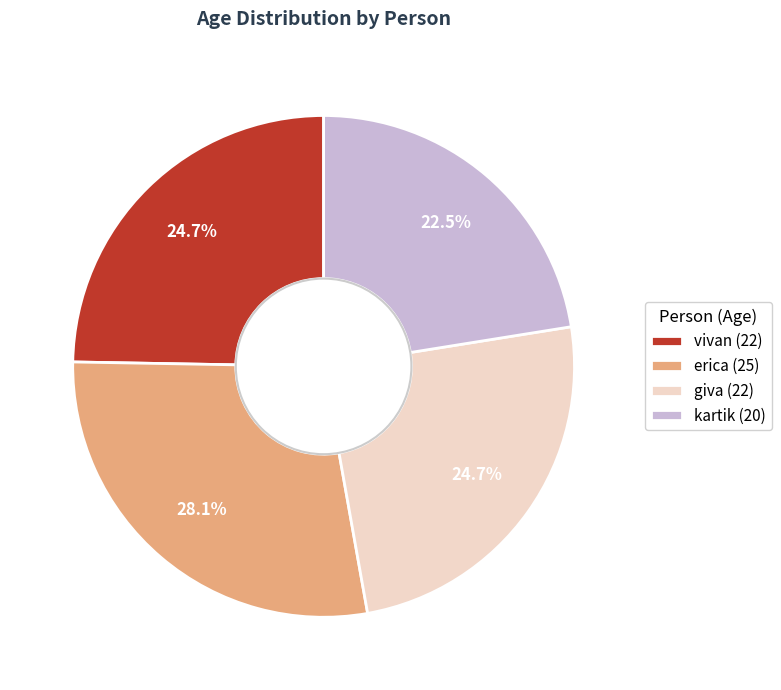

Approximately how many times larger is the value at erica compared to vivan?

1.1